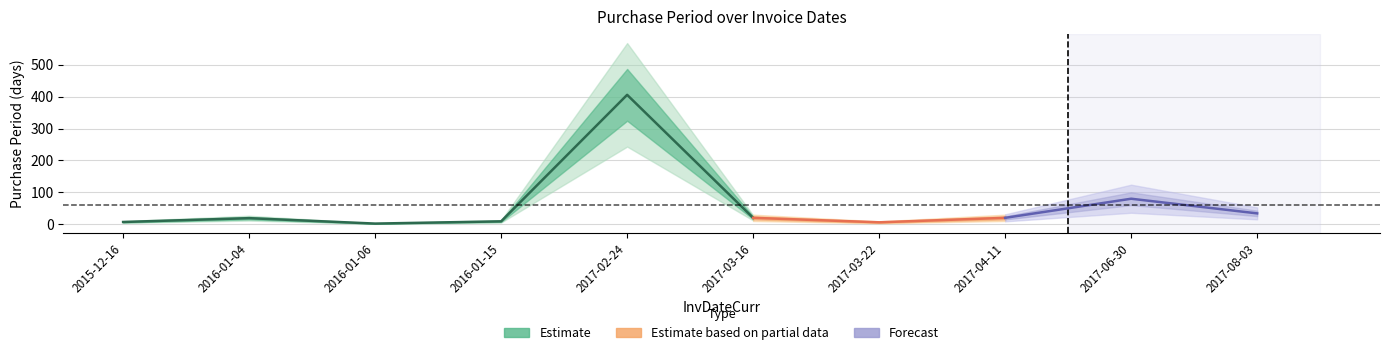

What is the smallest value displayed?

2